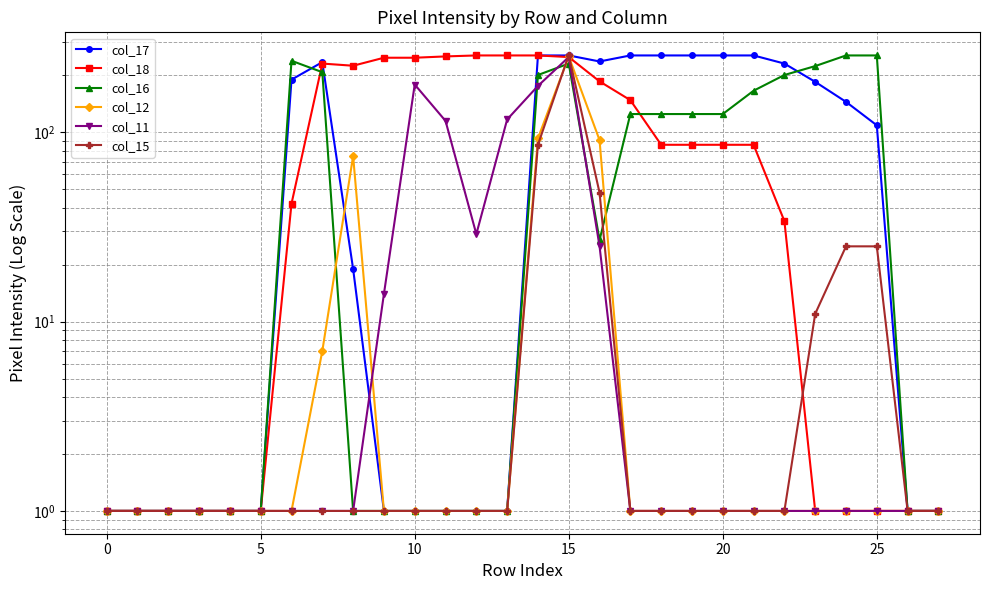

Which series changed the most between 16 and 21?

col_16